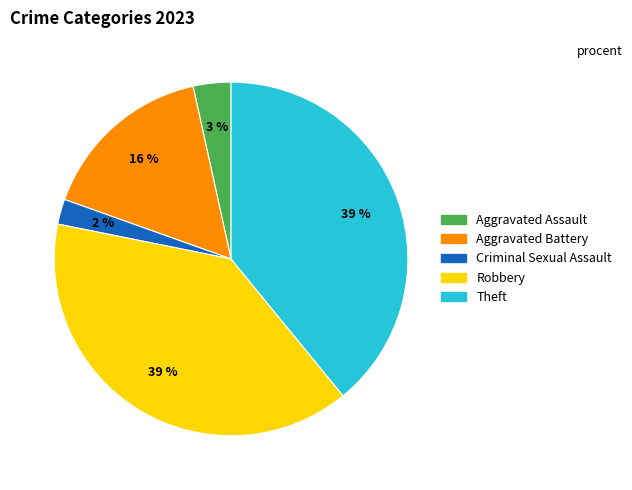

What is the smallest slice in the pie chart?

Criminal Sexual Assault